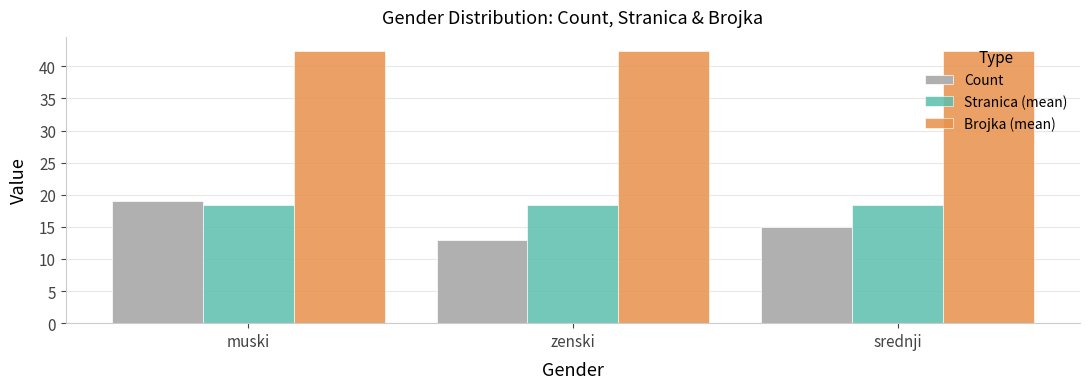

At srednji, list the series in order from largest to smallest.

Brojka (mean), Stranica (mean), Count